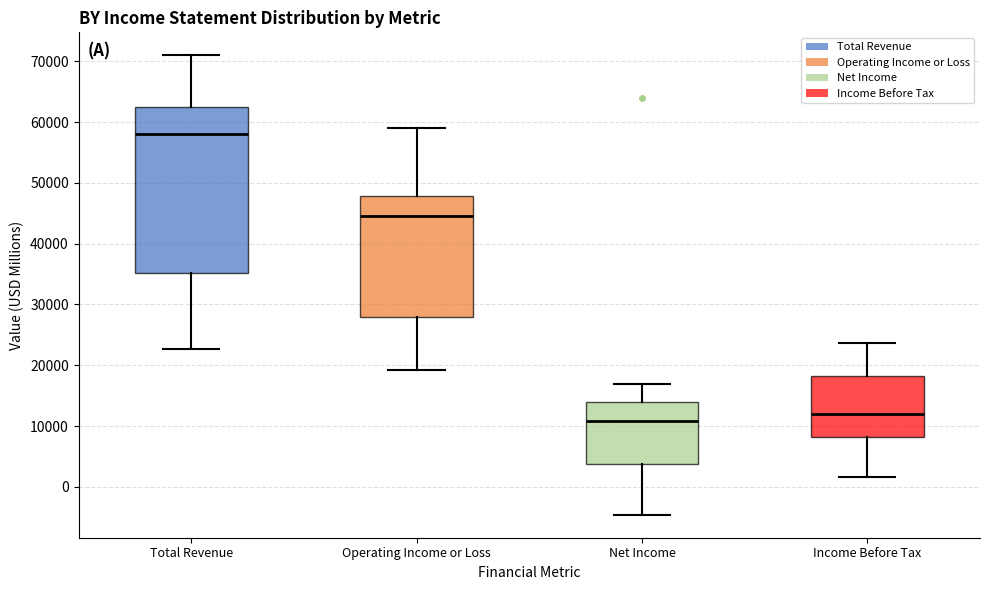

Reading left to right, read every box against the y-axis: the position of its median line, the range the box covers, and the ends of its whiskers. The values are not printed on the chart, so give them approximately, as read against the axis.

Total Revenue: median 58000, box 35000 to 62000, whiskers 23000 to 71000
Operating Income or Loss: median 45000, box 28000 to 48000, whiskers 19000 to 59000
Net Income: median 11000, box 4000 to 14000, whiskers -5000 to 17000
Income Before Tax: median 12000, box 8000 to 18000, whiskers 2000 to 24000